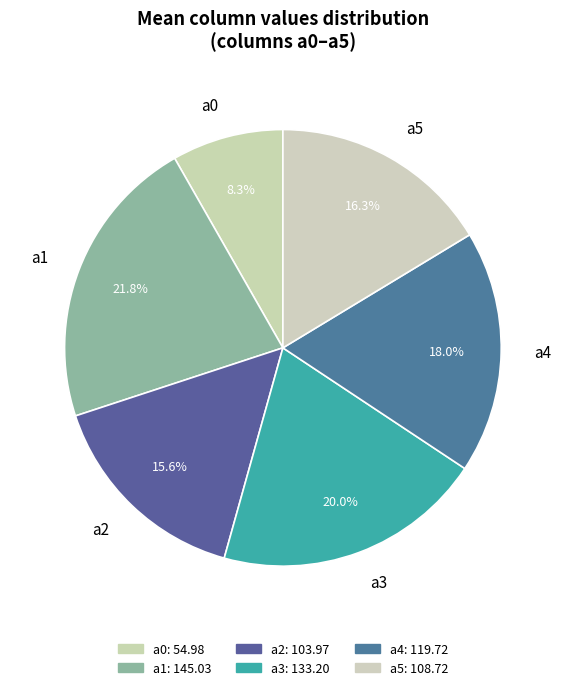

Between a5 and a3, which is larger?

a3